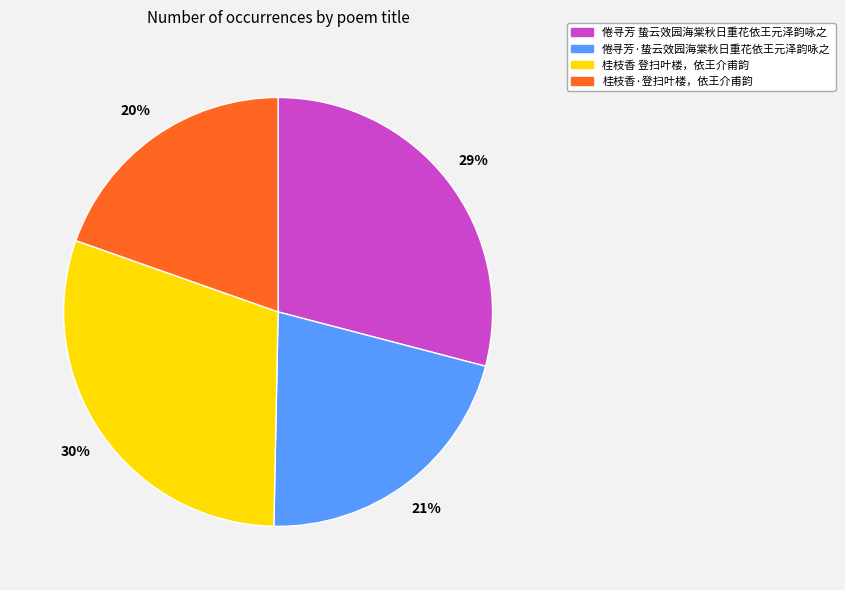

To the nearest percent, what is the combined percentage of 倦寻芳·蛰云效园海棠秋日重花依王元泽韵咏之 and 桂枝香·登扫叶楼，依王介甫韵?

41%